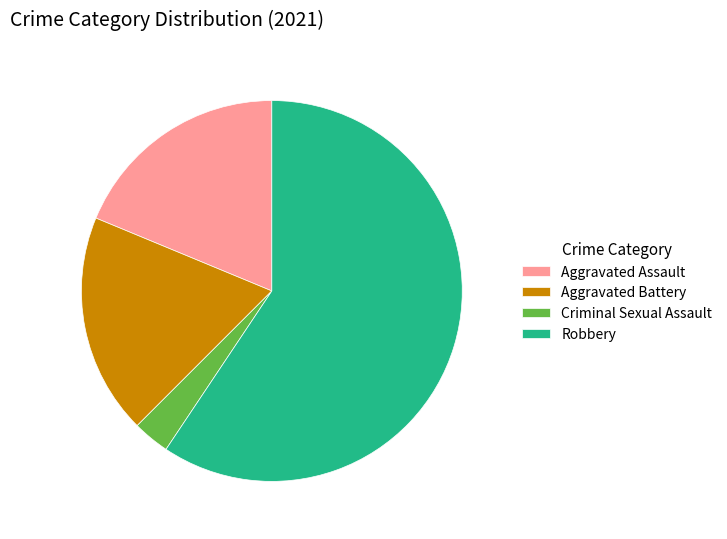

Combined, do Aggravated Assault and Aggravated Battery account for over 50%?

No